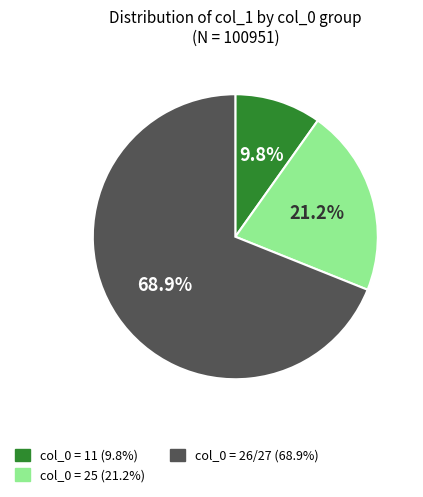

To the nearest percent, what is the average slice percentage?

33%